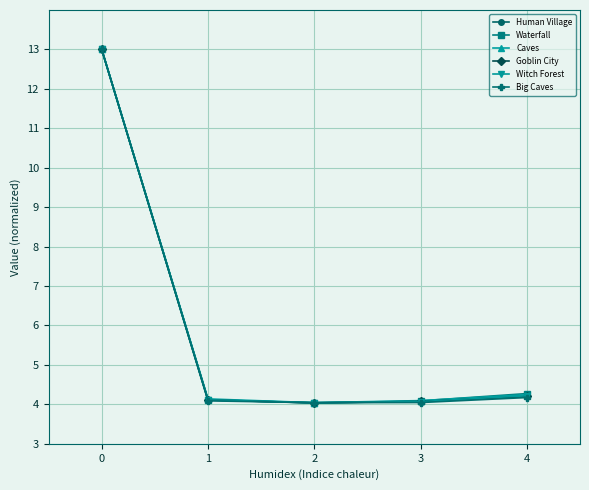

What is the maximum value for Goblin City?

13.0